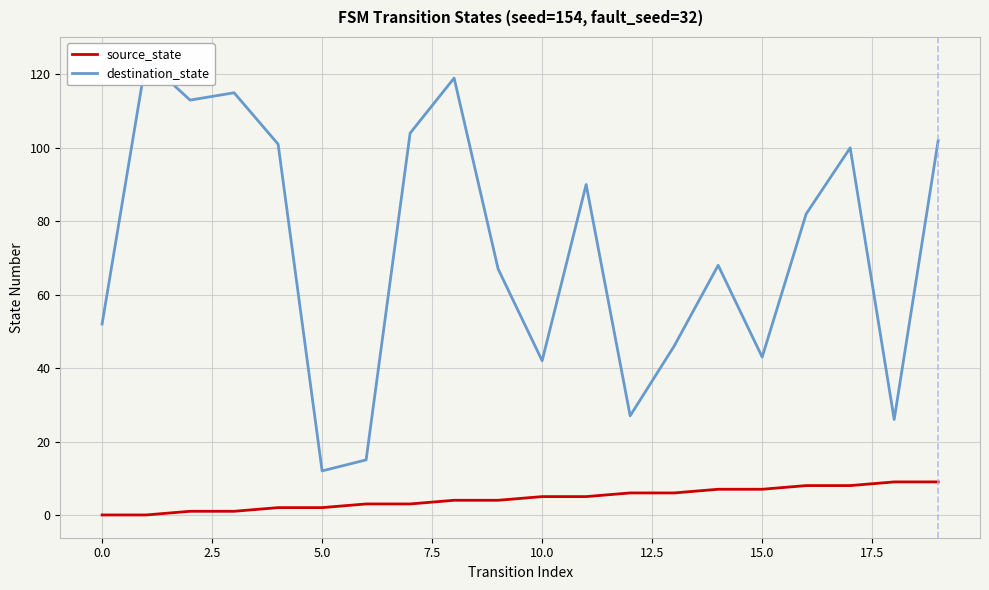

What value does the source_state series have at 17?

8